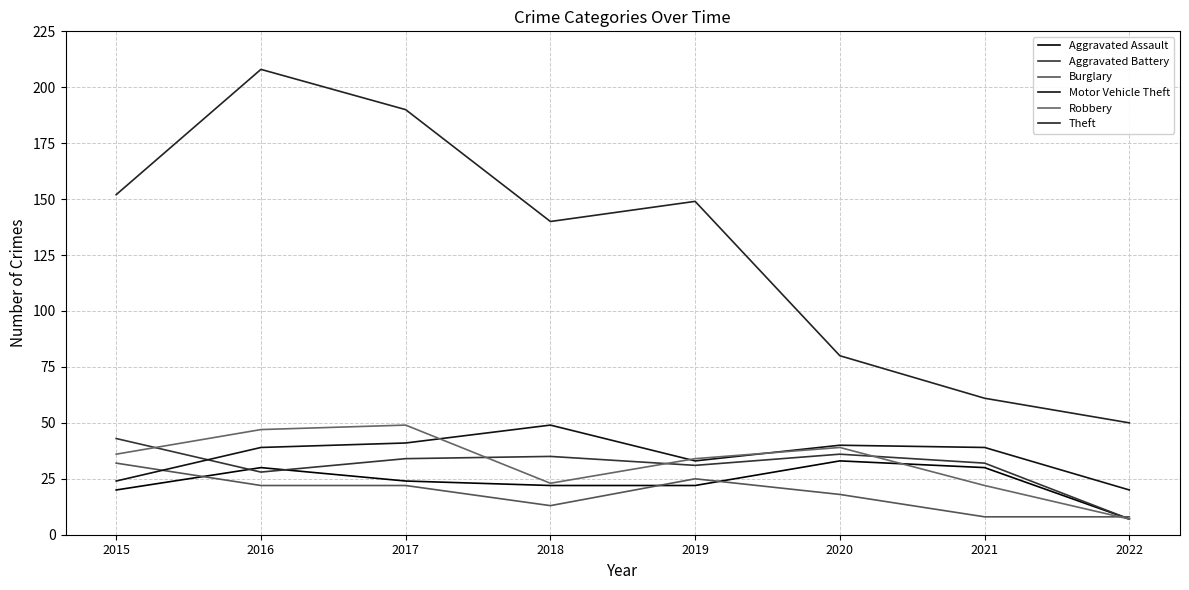

Which series has the widest spread of values?

Theft